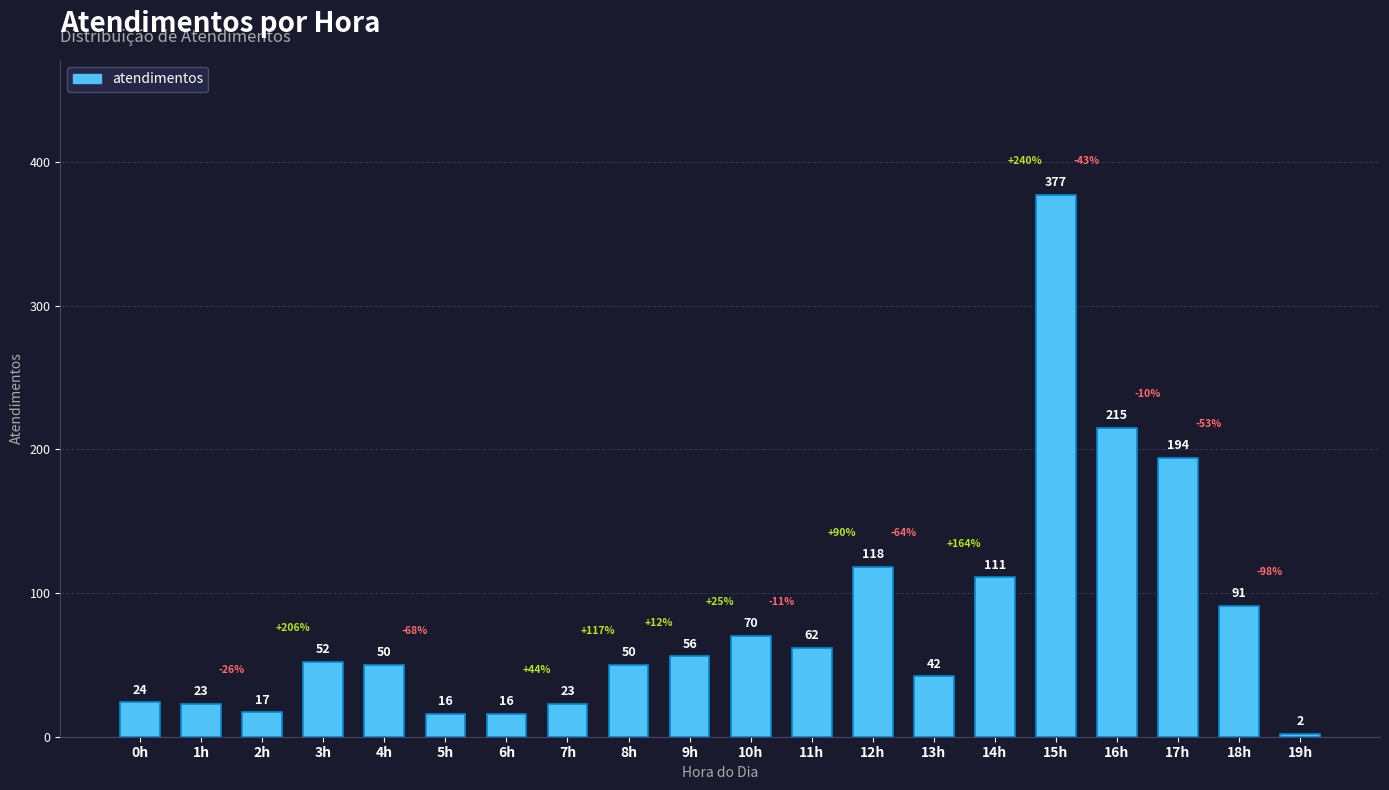

Which has a higher value, 10h or 0h?

10h